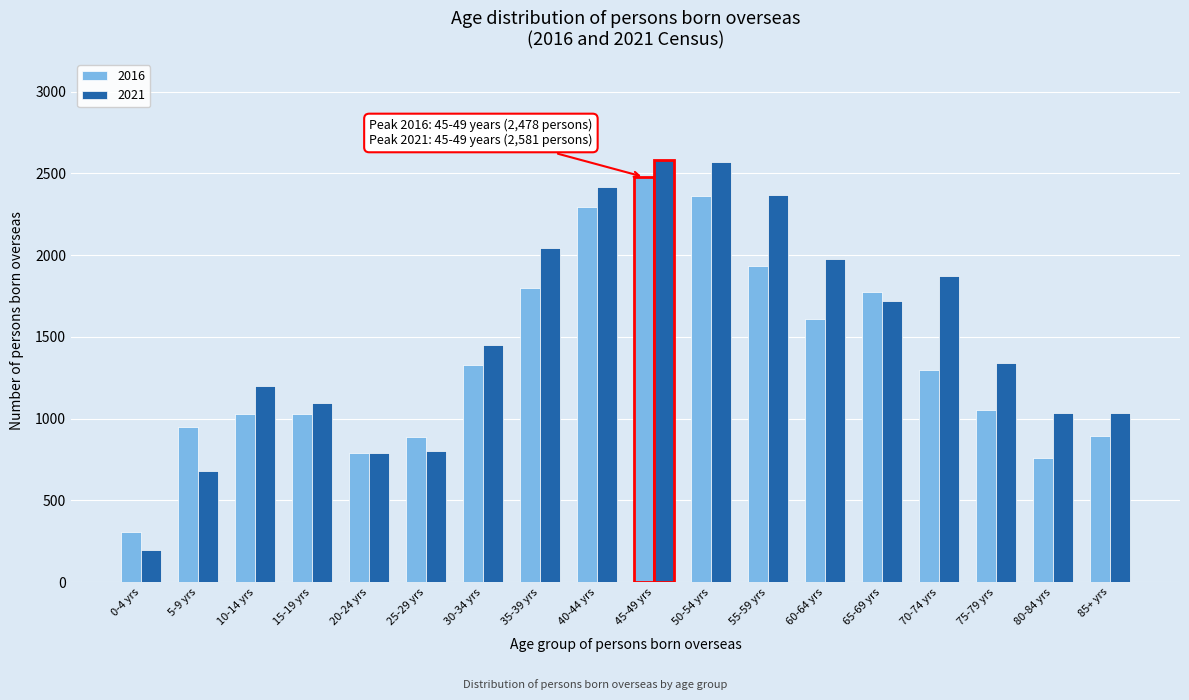

At which label does 2016 reach its minimum?

0-4 yrs